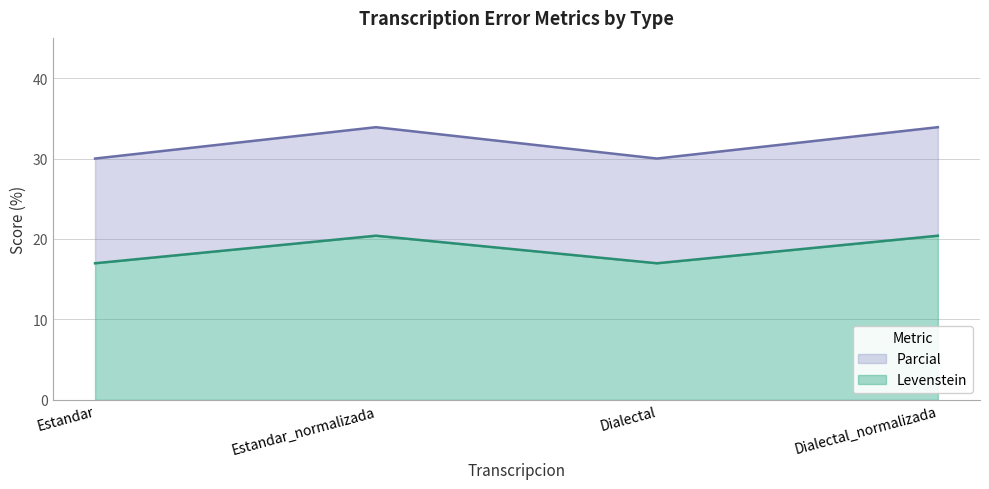

At Dialectal, list the series in order from largest to smallest.

Levenstein, Parcial